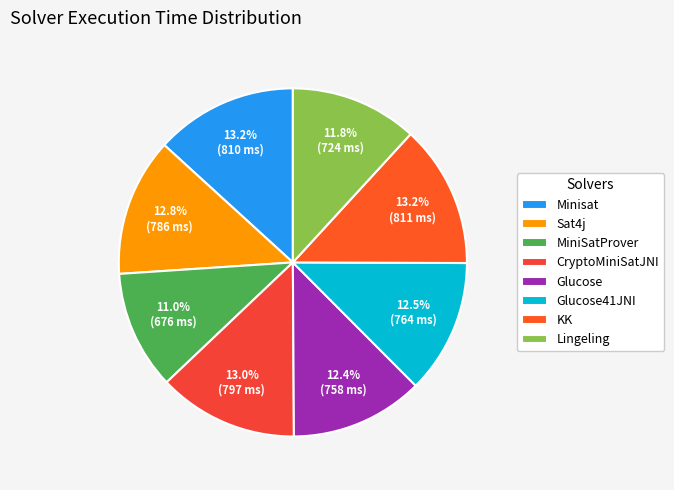

Is it true that Sat4j is 18% of the pie?

False